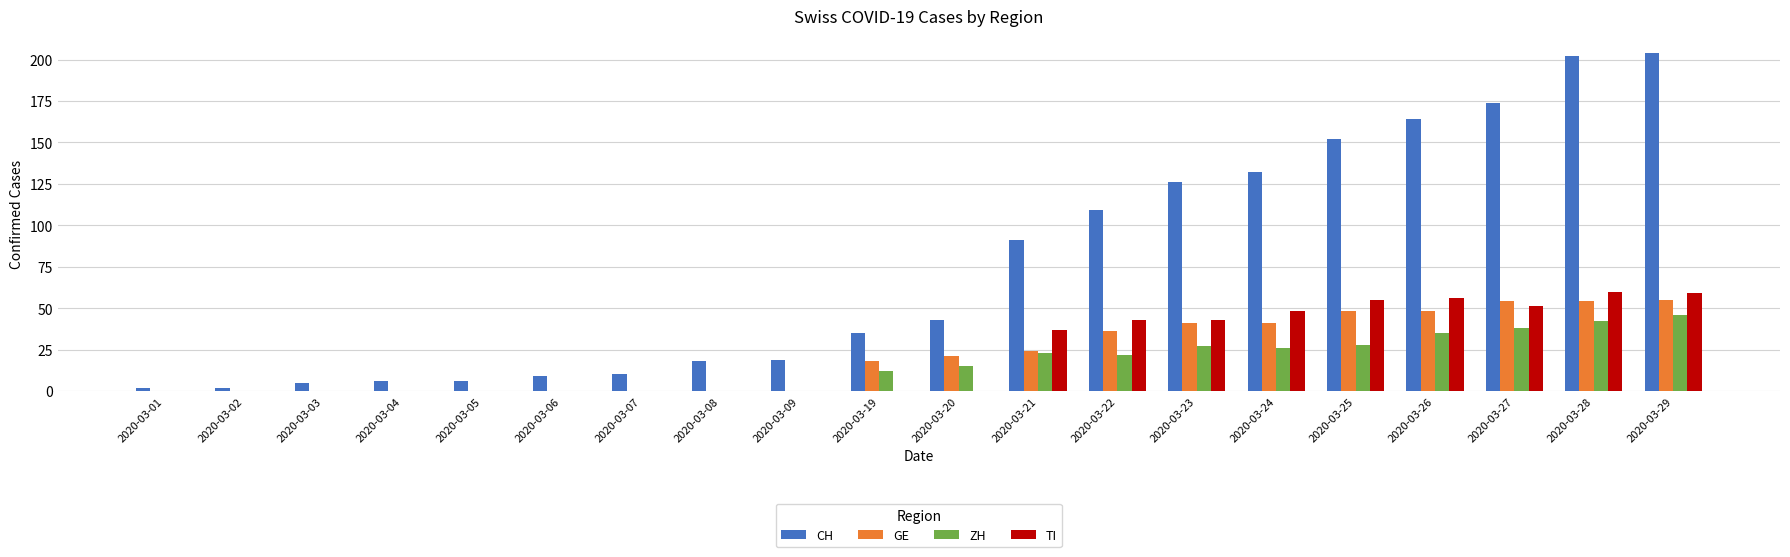

Is the value of ZH at 2020-03-22 greater than the value of GE at 2020-03-03?

Yes